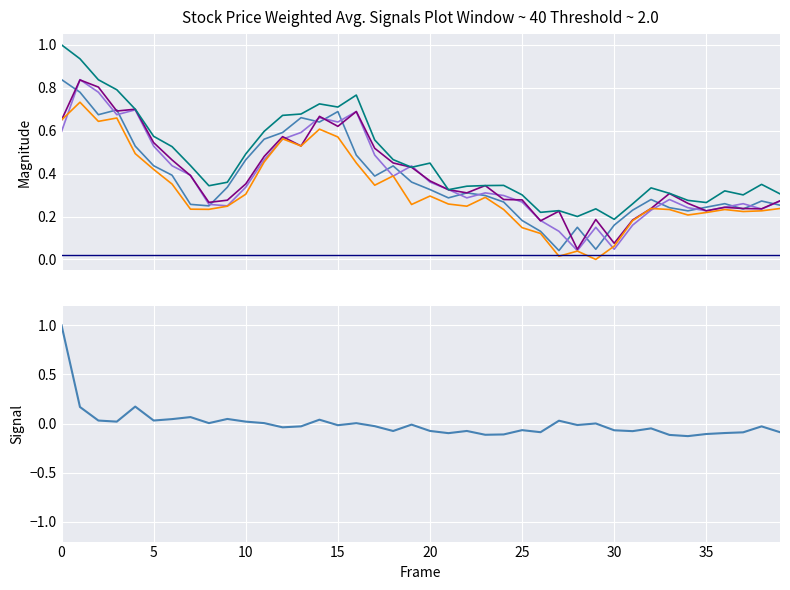

Where is Open nearest to the value 0?

28